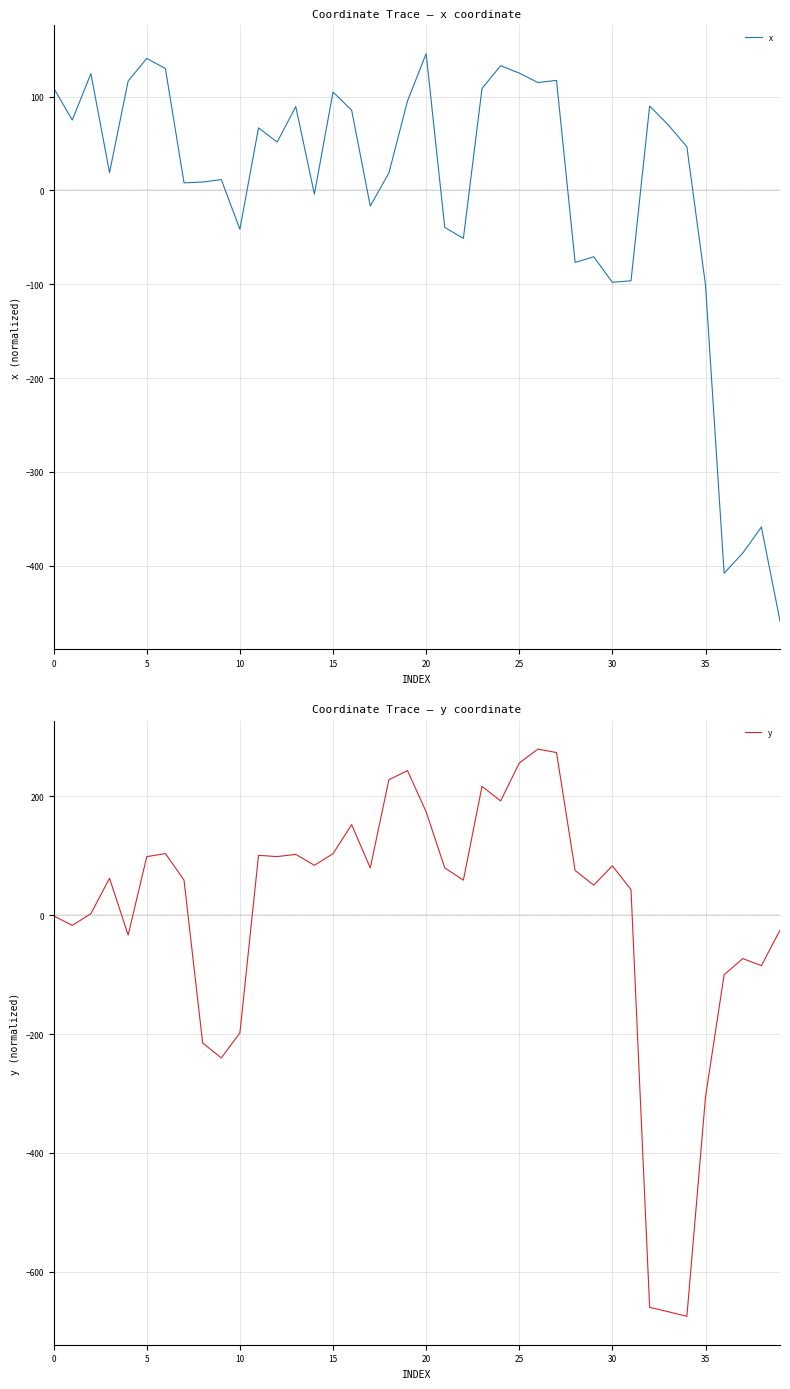

Is it true that x equals 25.1 at 25?

False